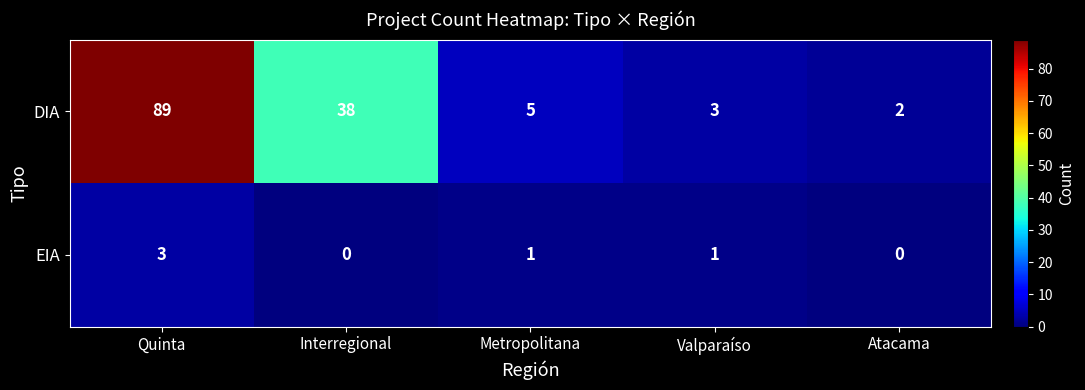

Reading left to right, extract all data points from this chart.

DIA: 89	38	5	3	2
EIA: 3	0	1	1	0